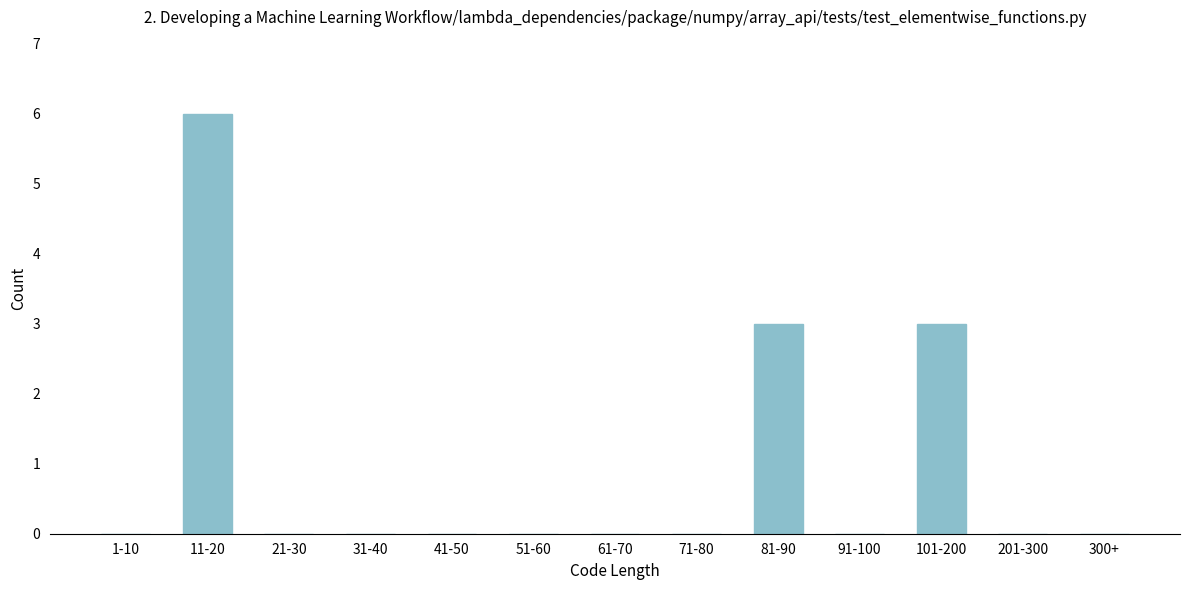

Reading left to right, what are all the values shown in this chart?

1-10=0	11-20=6	21-30=0	31-40=0	41-50=0	51-60=0	61-70=0	71-80=0	81-90=3	91-100=0	101-200=3	201-300=0	300+=0